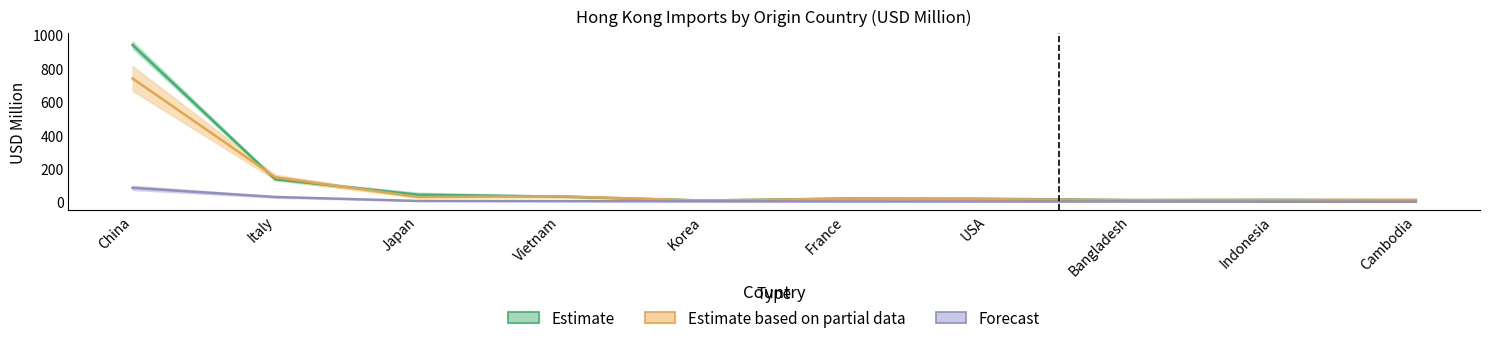

How many intersections are there between Estimate and Estimate based on partial data?

5